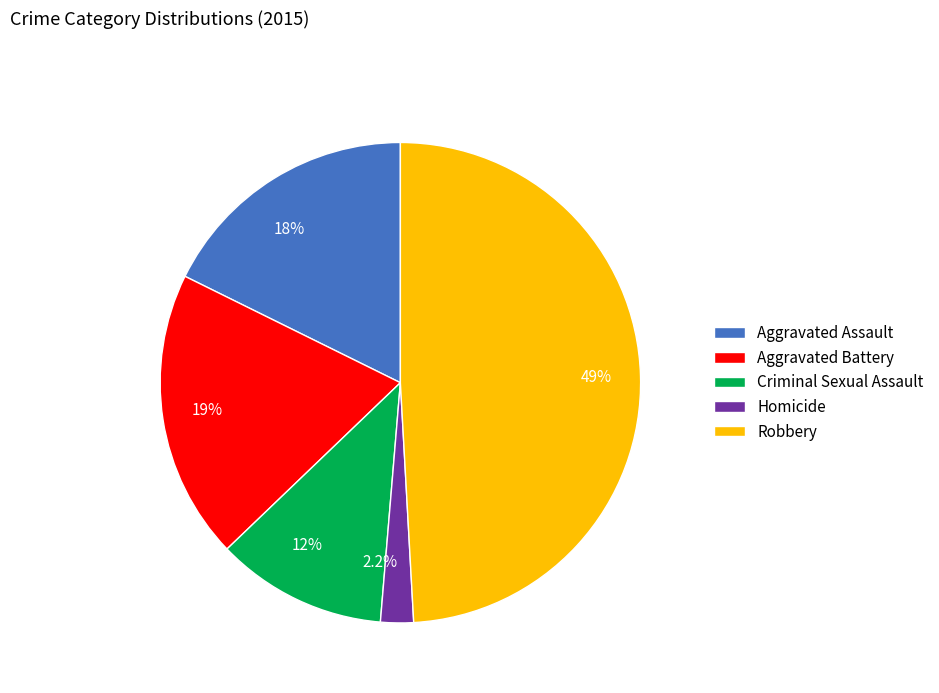

The Aggravated Battery slice represents 9% of the pie. True or false?

False